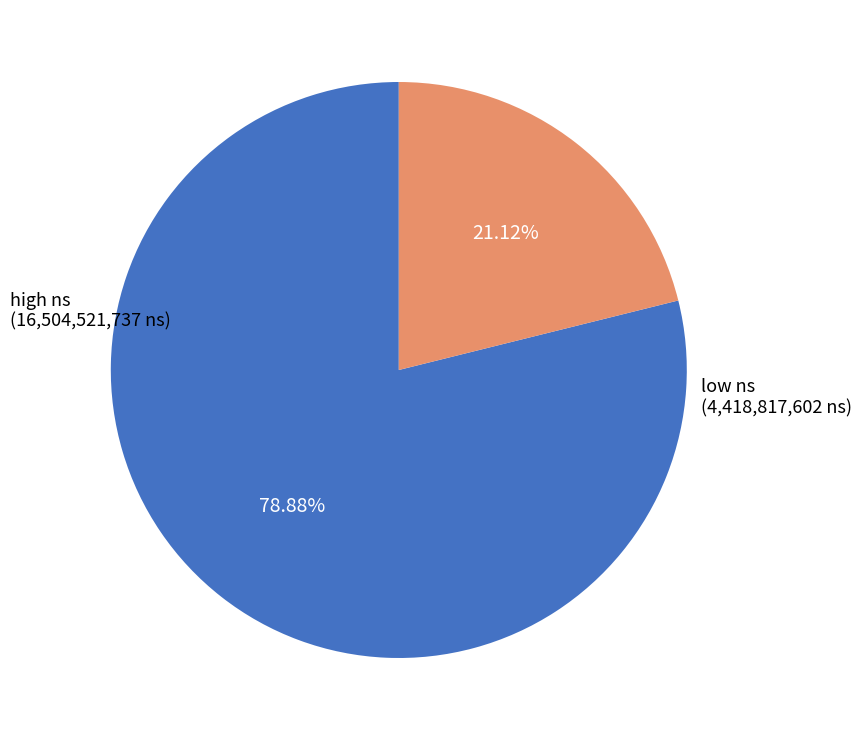

Does any single category account for the majority?

Yes